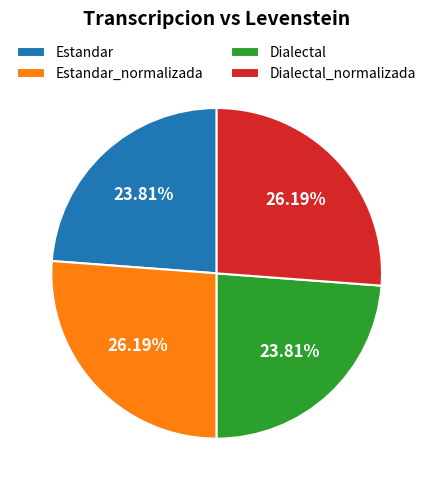

What percentage is the Dialectal_normalizada slice, to the nearest percent?

26%